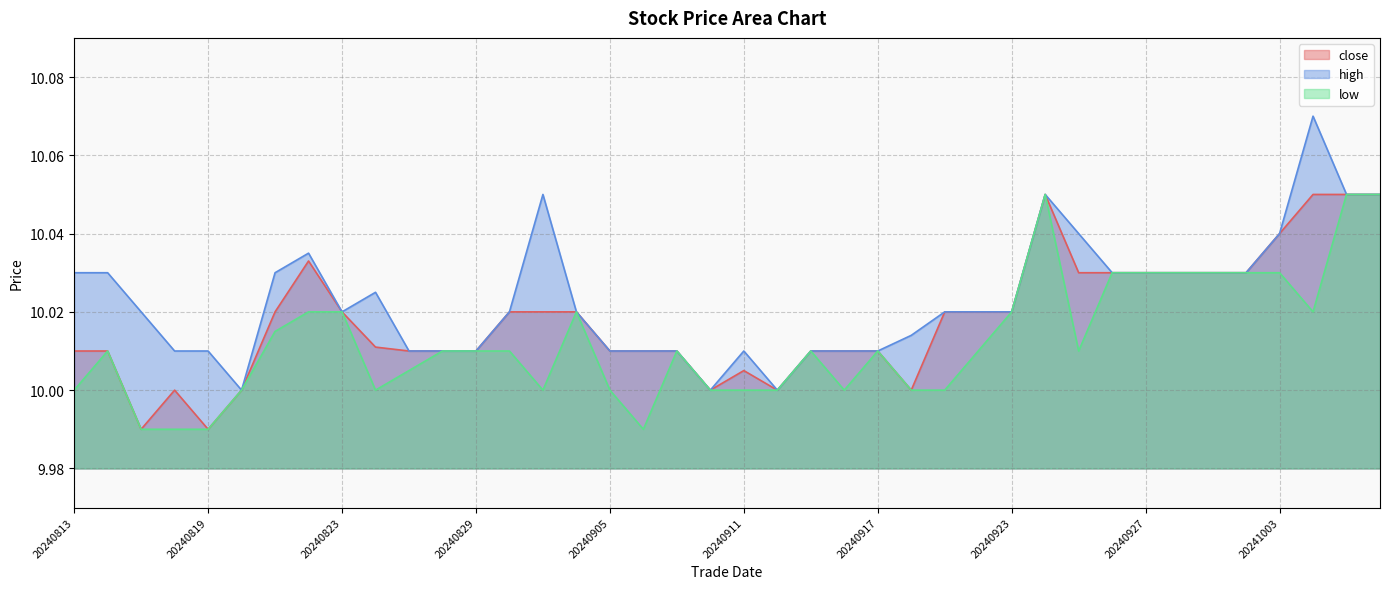

In close, how many points are lower than both neighbors (excluding endpoints)?

5